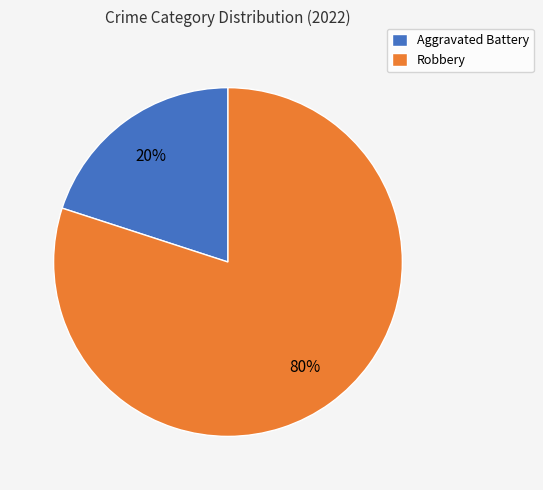

What is the majority slice?

Robbery